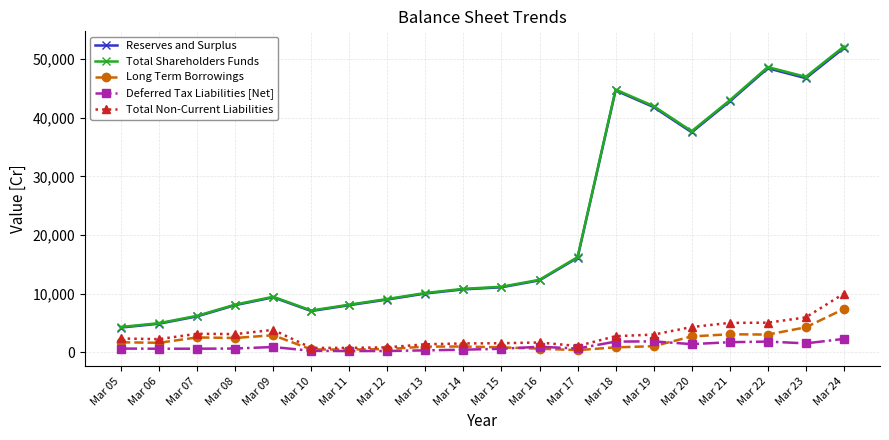

At which category is the sum across all series the highest?

Mar 24